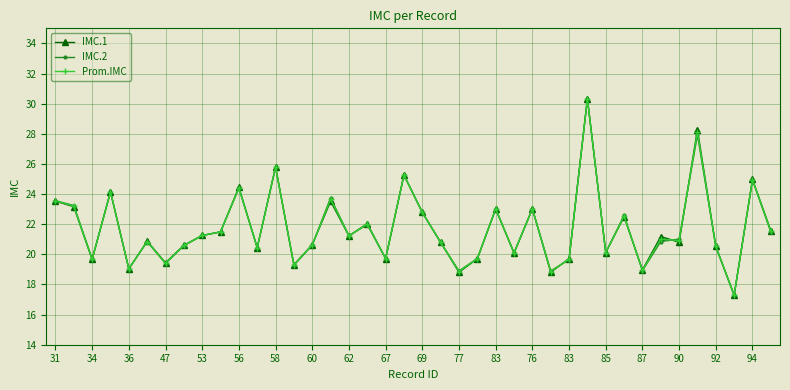

What is the value of the IMC.1 point at the 4th from the left?

24.2